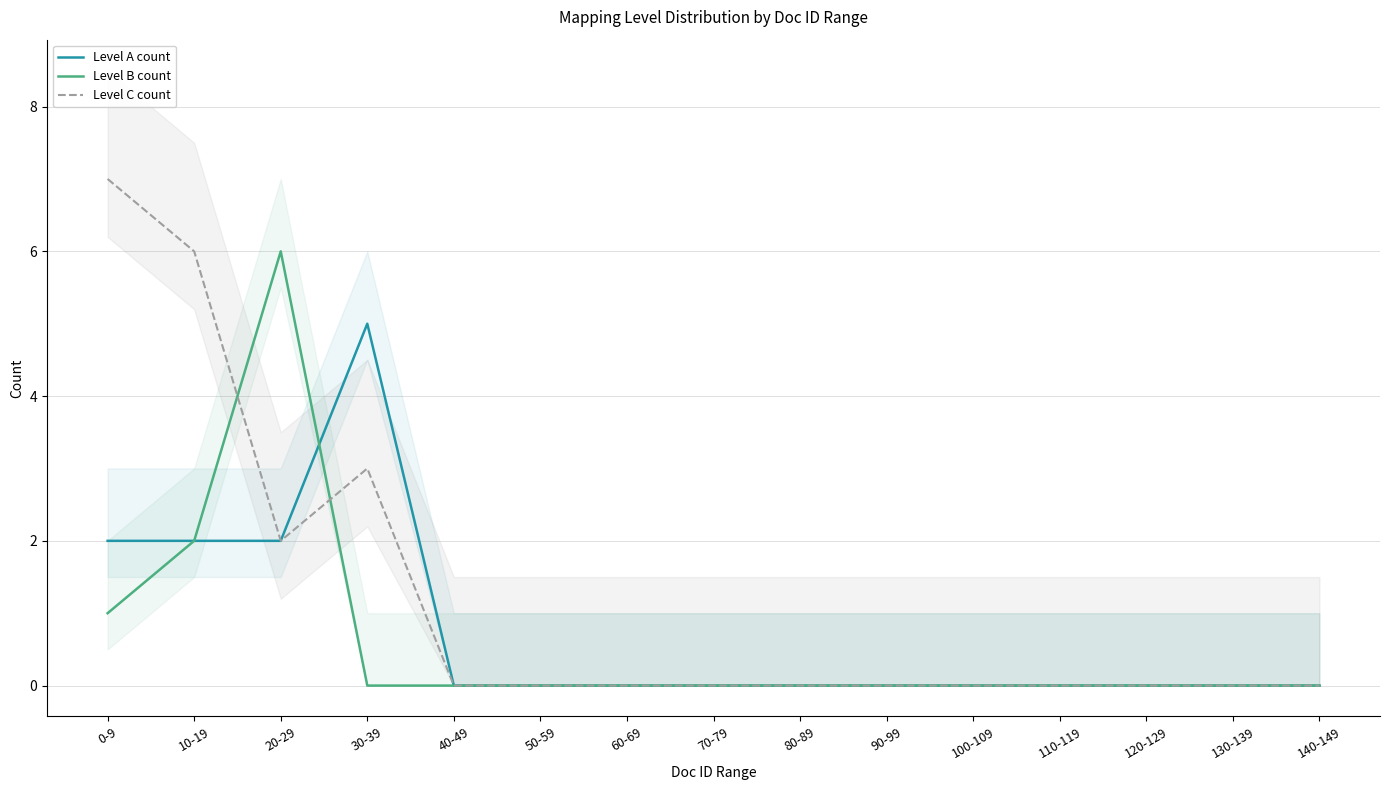

Reading left to right, transcribe all the data shown in this chart.

Level A count: 0-9=2	10-19=2	20-29=2	30-39=5	40-49=0	50-59=0	60-69=0	70-79=0	80-89=0	90-99=0	100-109=0	110-119=0	120-129=0	130-139=0	140-149=0
Level B count: 0-9=1	10-19=2	20-29=6	30-39=0	40-49=0	50-59=0	60-69=0	70-79=0	80-89=0	90-99=0	100-109=0	110-119=0	120-129=0	130-139=0	140-149=0
Level C count: 0-9=7	10-19=6	20-29=2	30-39=3	40-49=0	50-59=0	60-69=0	70-79=0	80-89=0	90-99=0	100-109=0	110-119=0	120-129=0	130-139=0	140-149=0